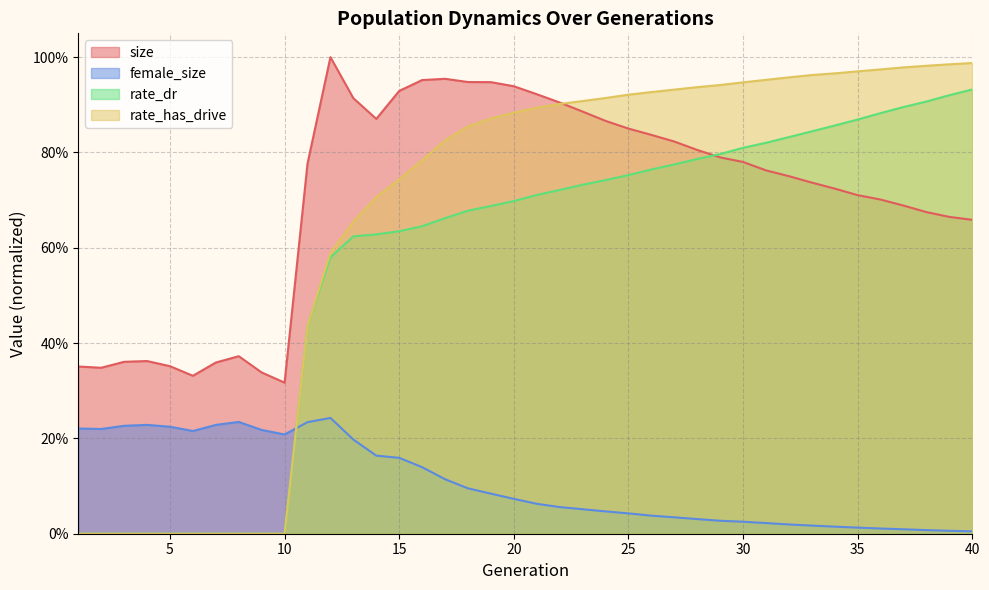

How many lines are shown in the chart?

4